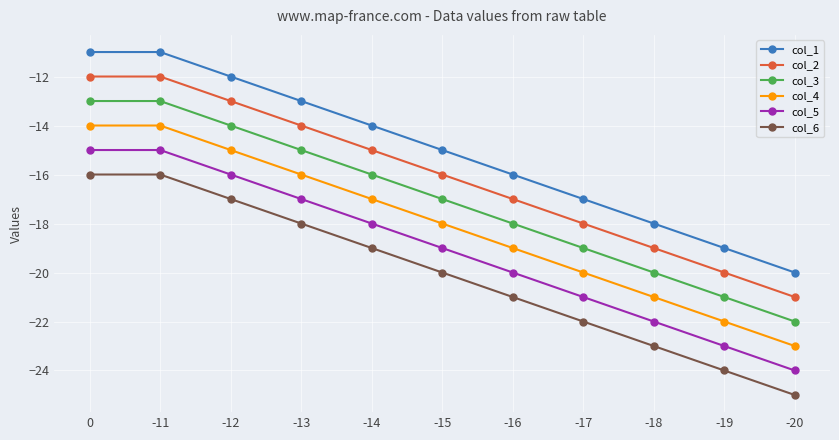

What is the difference between the maximum and minimum values in the col_1 series?

9